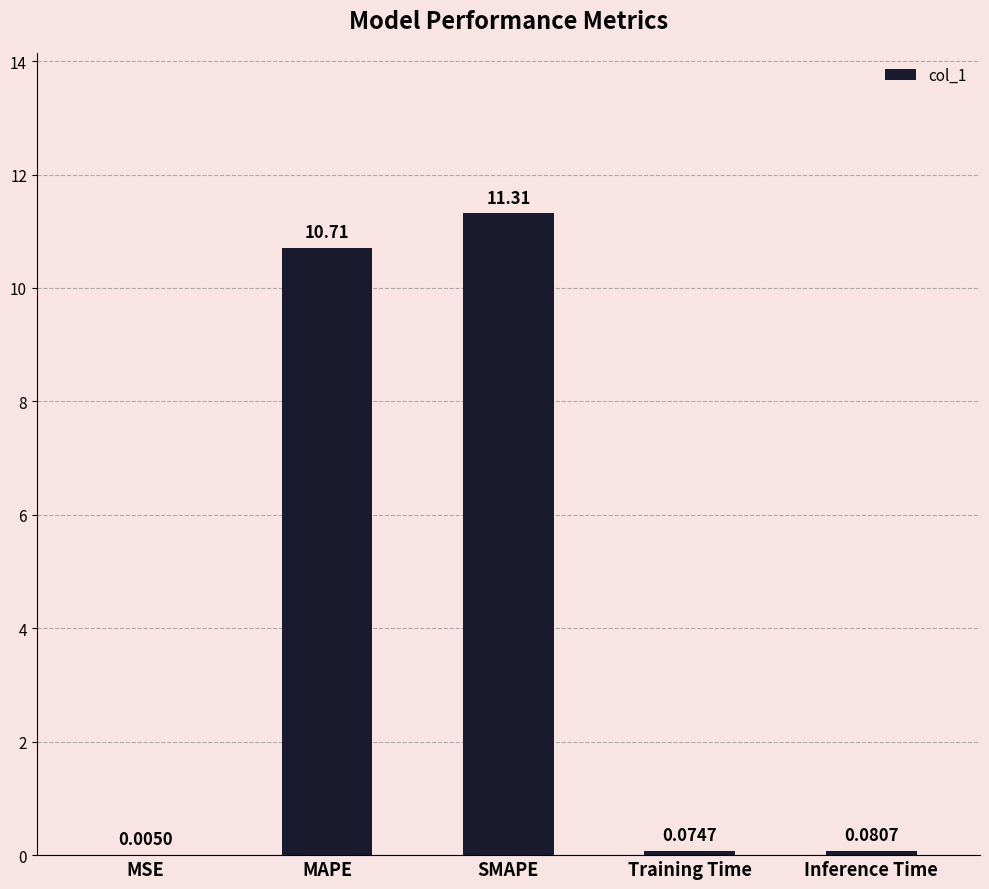

Are the bars horizontal?

No